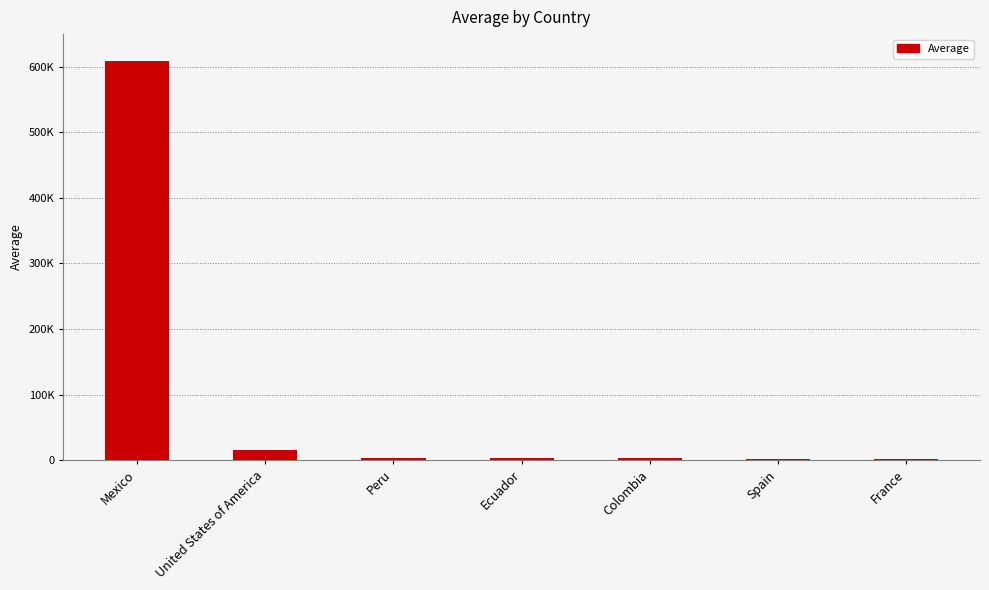

Are the bars horizontal?

No